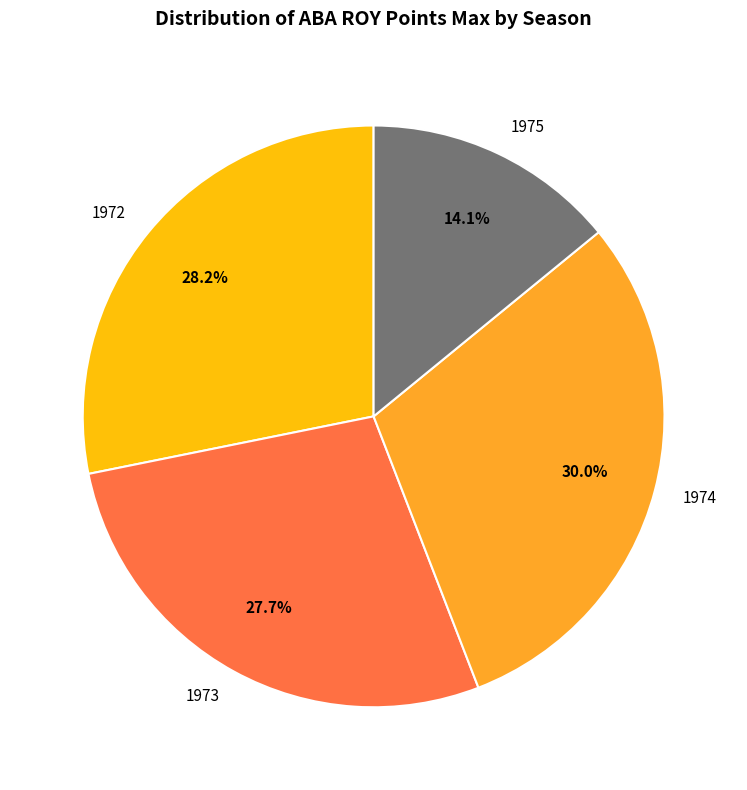

Does any single category account for the majority?

No